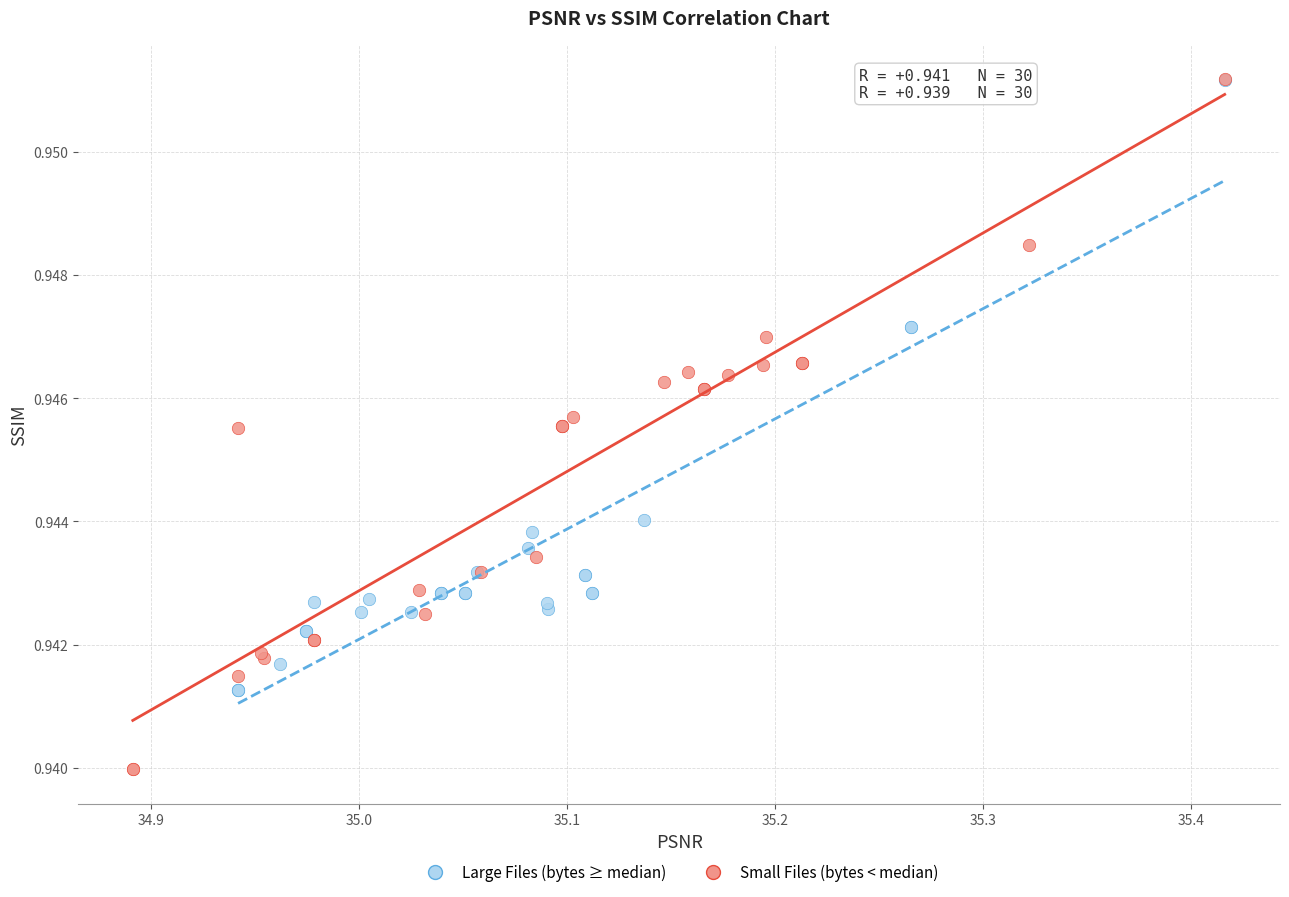

Which series has the widest spread of Y values?

Small Files (bytes < median)